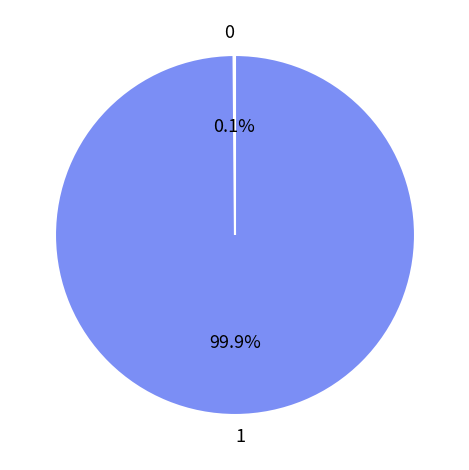

Is there a majority slice in this chart?

Yes